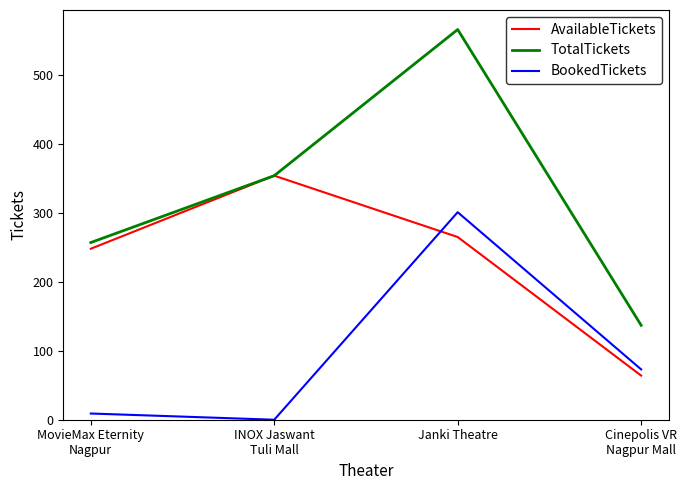

Which series has the widest spread of values?

TotalTickets